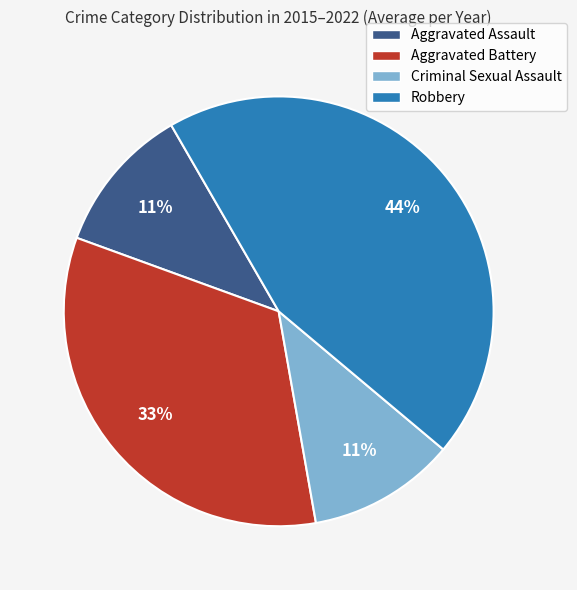

To the nearest percent, what portion does Aggravated Assault represent?

11%